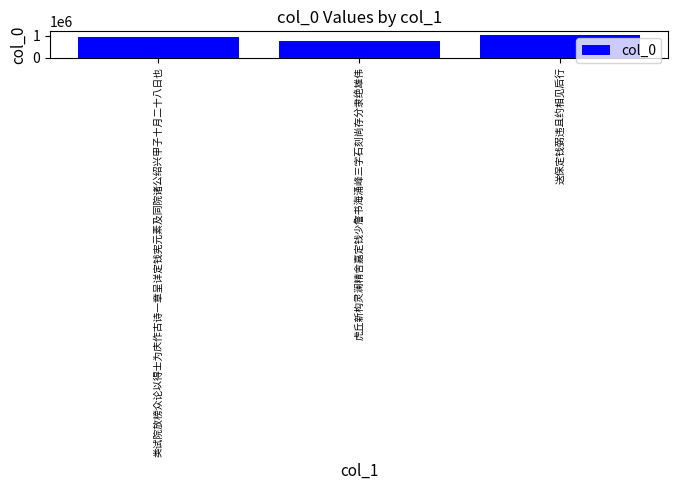

Reading left to right, transcribe all the data shown in this chart.

958468	752317	1055856